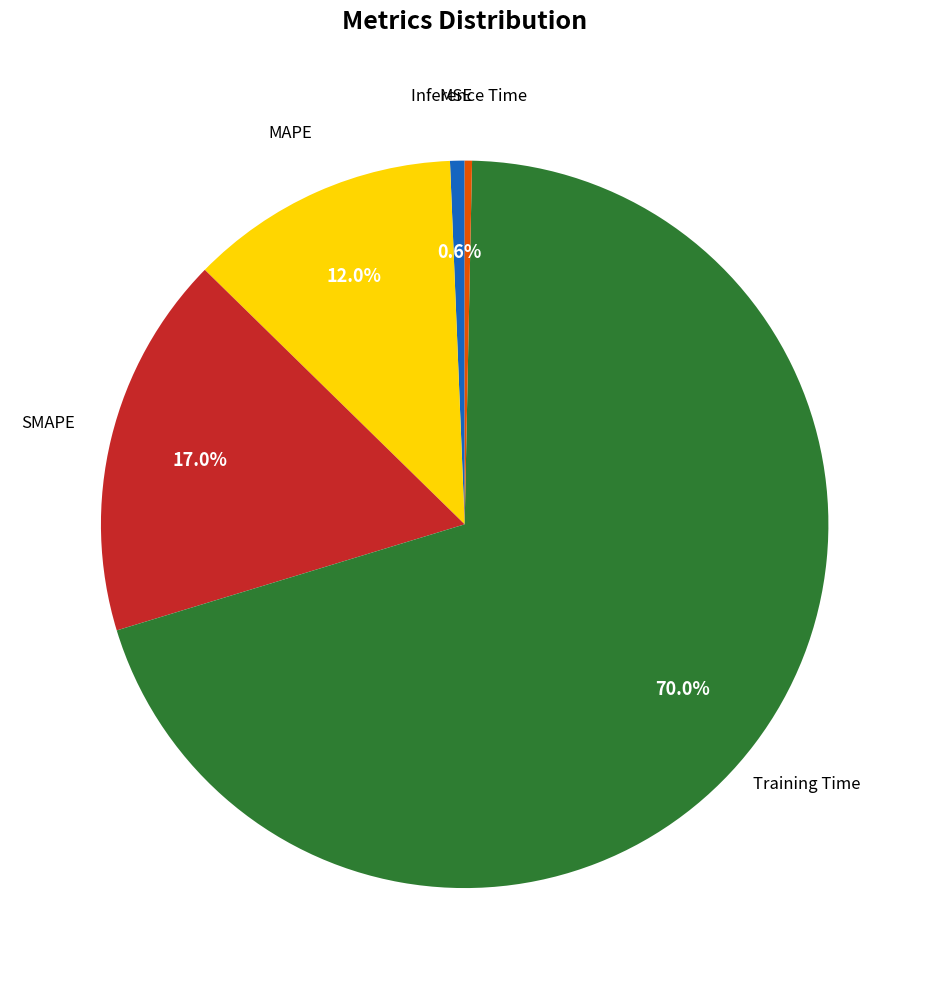

To the nearest percent, what is the combined percentage of SMAPE and MAPE?

29%